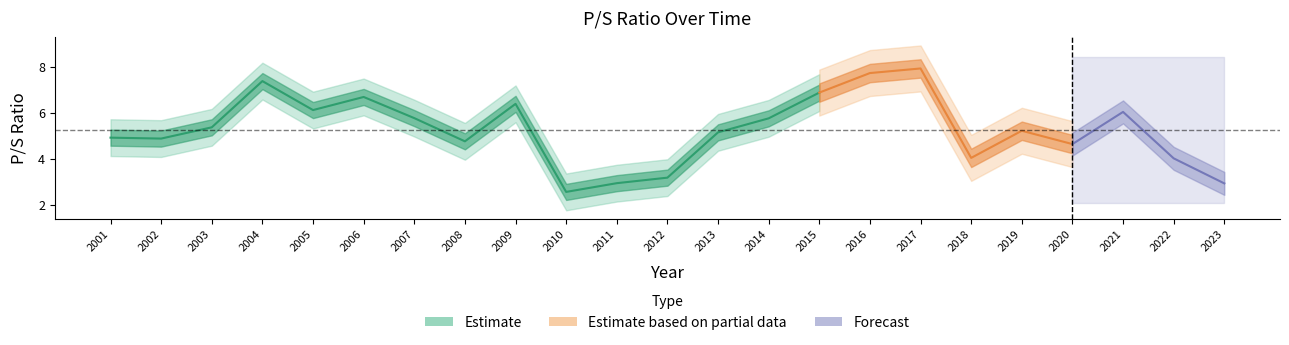

Reading right to left, transcribe all the data shown in this chart.

2023=2.9	2022=4.0	2021=6.0	2020=4.6	2019=5.2	2018=4.0	2017=7.9	2016=7.7	2015=6.9	2014=5.8	2013=5.1	2012=3.2	2011=2.9	2010=2.5	2009=6.4	2008=4.8	2007=5.8	2006=6.7	2005=6.1	2004=7.4	2003=5.4	2002=4.9	2001=4.9